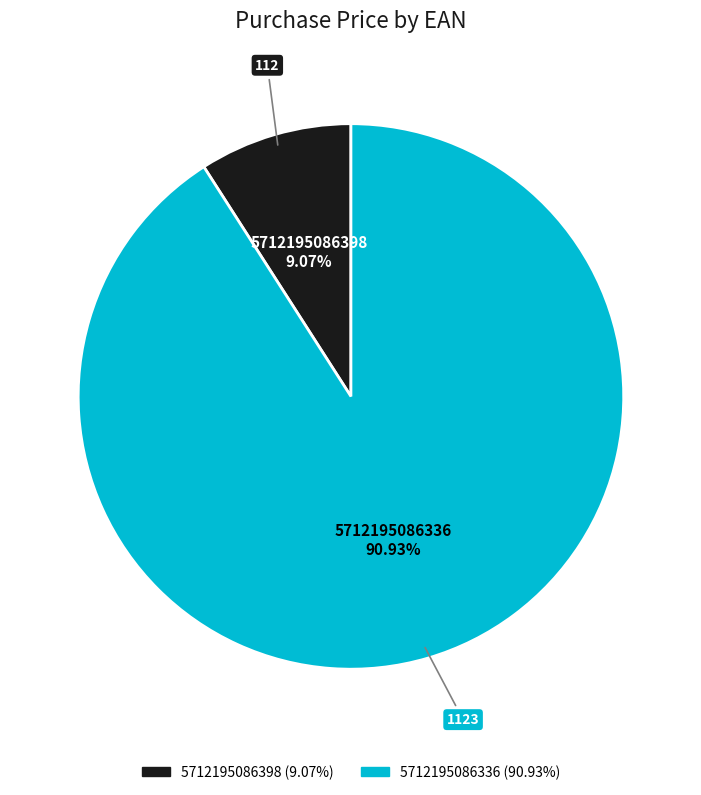

To the nearest percent, what is the difference between the 5712195086336 and 5712195086398 slice percentages?

82%